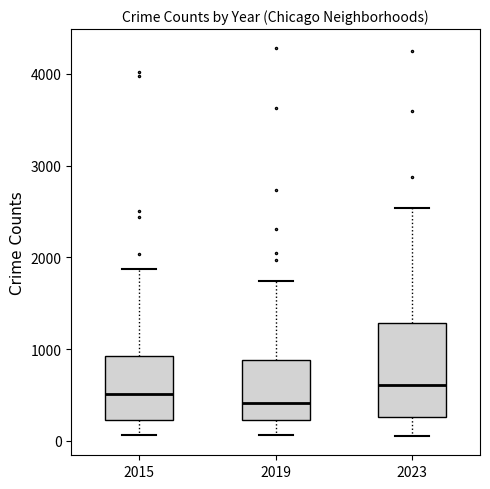

Reading left to right, read every box against the y-axis: the position of its median line, the range the box covers, and the ends of its whiskers. The values are not printed on the chart, so give them approximately, as read against the axis.

2015: median 500, box 200 to 900, whiskers 100 to 1900
2019: median 400, box 200 to 900, whiskers 100 to 1700
2023: median 600, box 300 to 1300, whiskers 100 to 2500